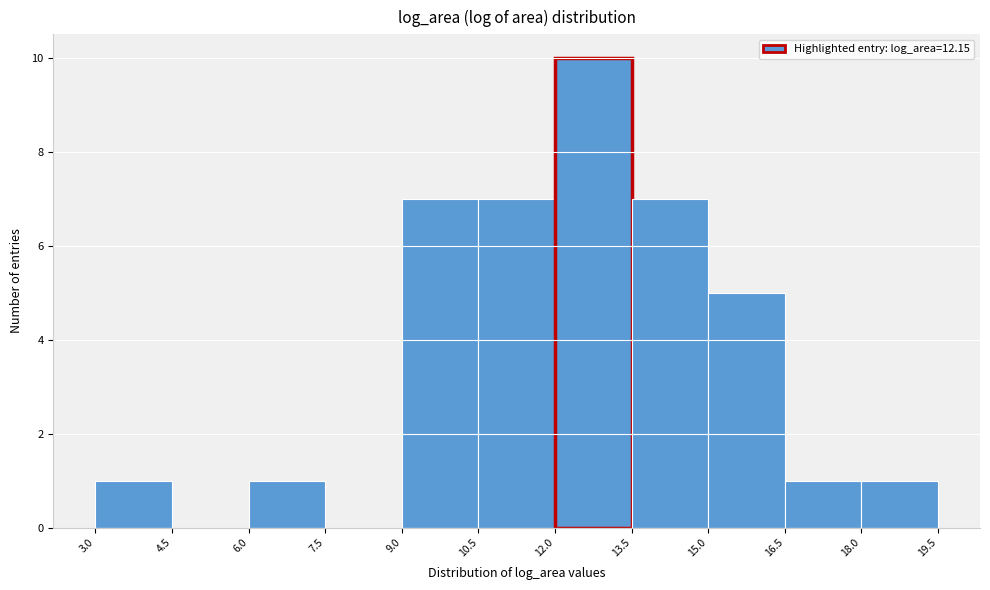

Reading left to right, transcribe this chart: for each bar, give the range it covers on the x-axis and its height. The values are not printed on the chart, so give them approximately, as read against the axis.

3.0 to 4.5: 1
4.5 to 6.0: 0
6.0 to 7.5: 1
7.5 to 9.0: 0
9.0 to 10.5: 7
10.5 to 12.0: 7
12.0 to 13.5: 10
13.5 to 15.0: 7
15.0 to 16.5: 5
16.5 to 18.0: 1
18.0 to 19.5: 1